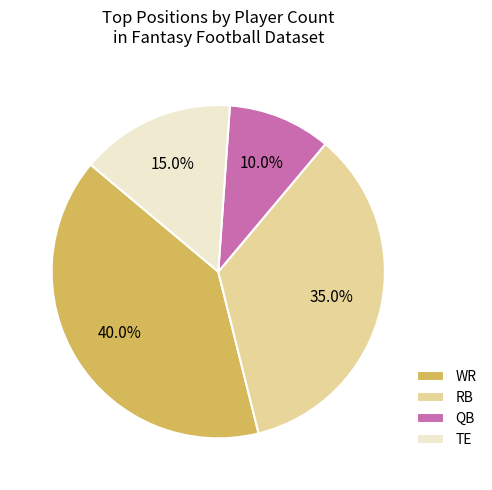

How many segments does this pie chart have?

4